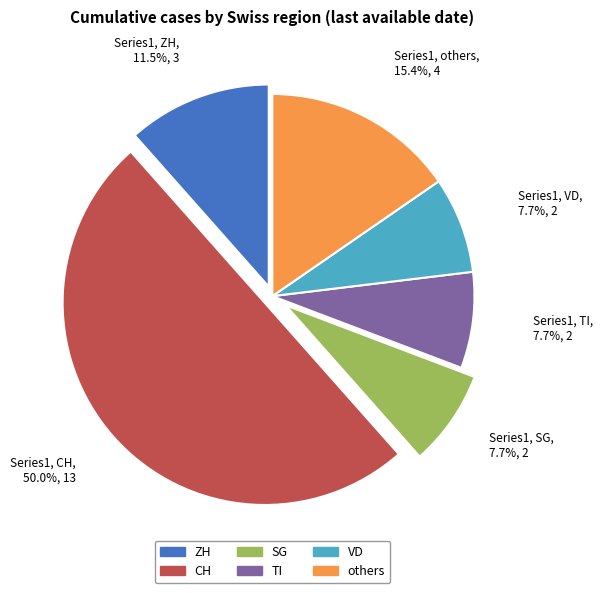

Is the sum of VD and ZH greater than half?

No